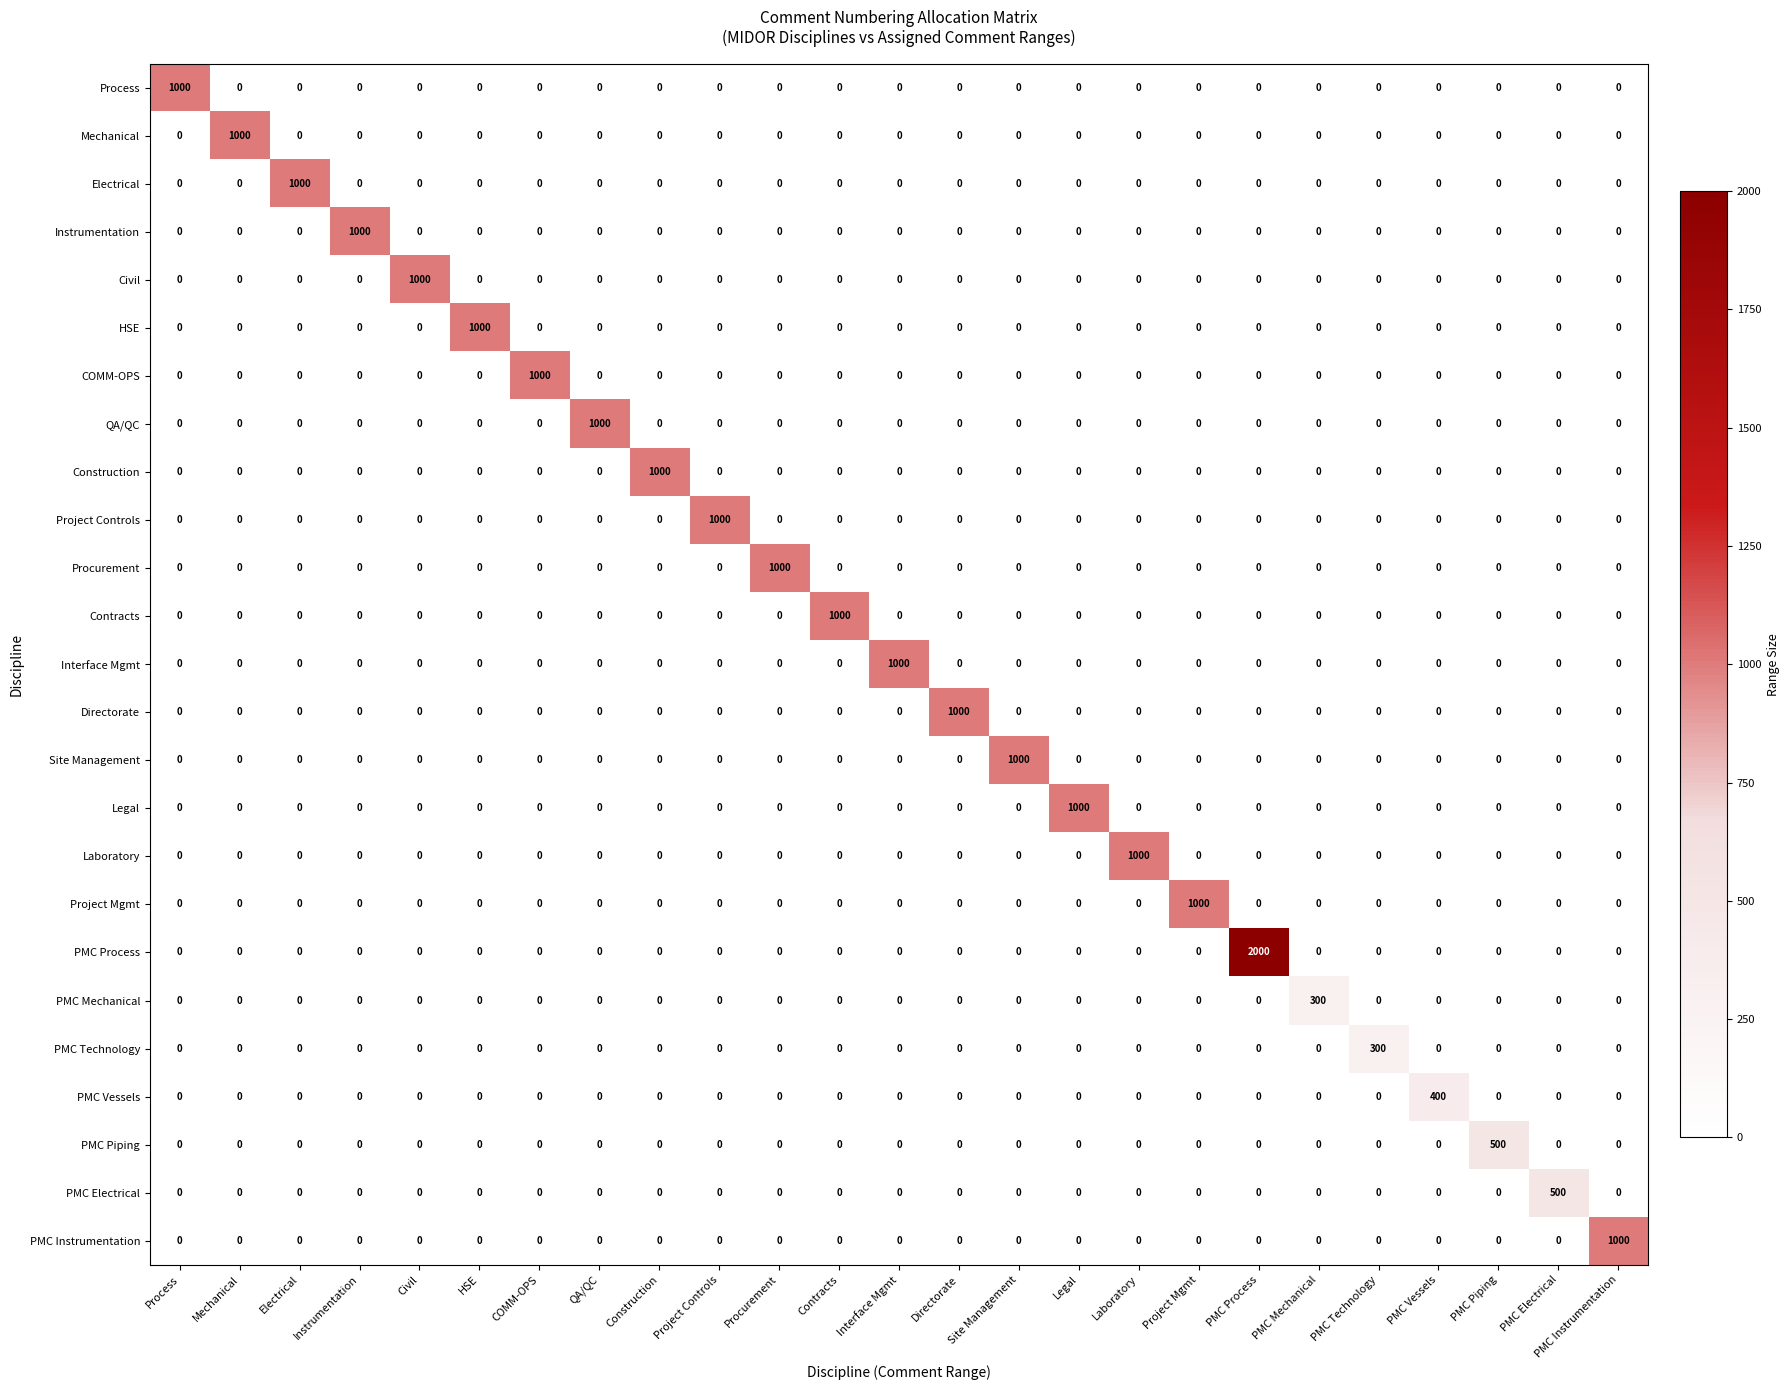

Which category has the highest value in the Electrical series?

Electrical